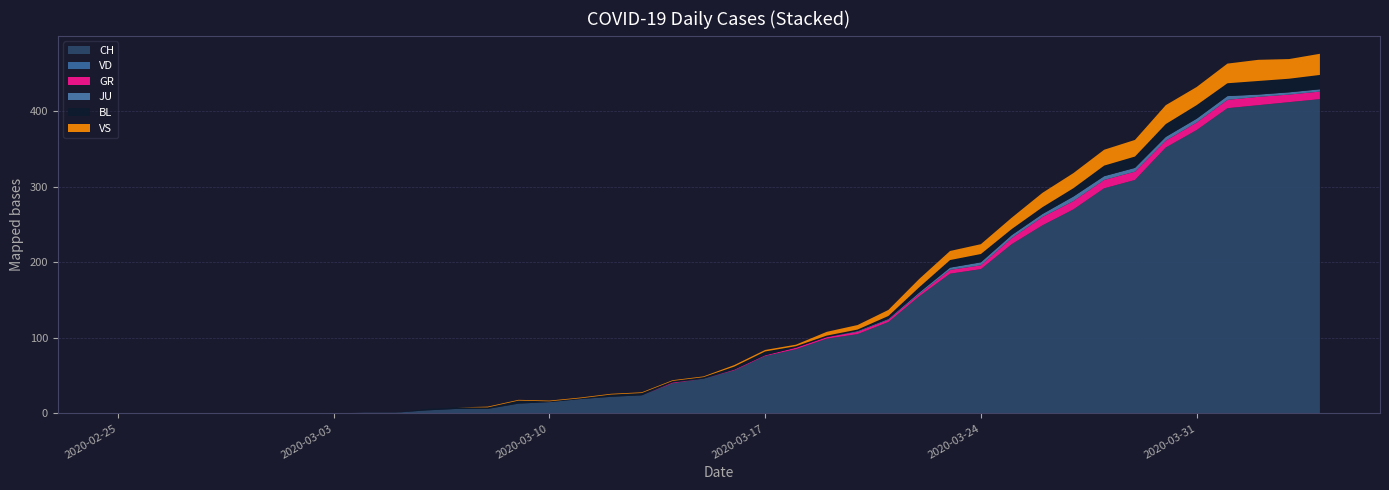

Reading left to right, what are all the values shown in this chart?

CH: 2020-02-25=0	2020-02-26=0	2020-02-27=0	2020-02-28=0	2020-02-29=0	2020-03-01=0	2020-03-02=0	2020-03-03=0	2020-03-04=1	2020-03-05=1	2020-03-06=4	2020-03-07=6	2020-03-08=6	2020-03-09=13	2020-03-10=15	2020-03-11=19	2020-03-12=22	2020-03-13=24	2020-03-14=40	2020-03-15=46	2020-03-16=57	2020-03-17=76	2020-03-18=85	2020-03-19=99	2020-03-20=105	2020-03-21=121	2020-03-22=155	2020-03-23=185	2020-03-24=191	2020-03-25=224	2020-03-26=249	2020-03-27=270	2020-03-28=298	2020-03-29=309	2020-03-30=352	2020-03-31=375	2020-04-01=404	2020-04-02=408	2020-04-03=412	2020-04-04=416
VD: 2020-02-25=0	2020-02-26=0	2020-02-27=0	2020-02-28=0	2020-02-29=0	2020-03-01=0	2020-03-02=0	2020-03-03=0	2020-03-04=0	2020-03-05=0	2020-03-06=0	2020-03-07=0	2020-03-08=0	2020-03-09=0	2020-03-10=0	2020-03-11=0	2020-03-12=0	2020-03-13=0	2020-03-14=0	2020-03-15=0	2020-03-16=0	2020-03-17=0	2020-03-18=0	2020-03-19=0	2020-03-20=0	2020-03-21=0	2020-03-22=0	2020-03-23=0	2020-03-24=0	2020-03-25=0	2020-03-26=0	2020-03-27=0	2020-03-28=0	2020-03-29=0	2020-03-30=0	2020-03-31=0	2020-04-01=0	2020-04-02=0	2020-04-03=0	2020-04-04=0
GR: 2020-02-25=0	2020-02-26=0	2020-02-27=0	2020-02-28=0	2020-02-29=0	2020-03-01=0	2020-03-02=0	2020-03-03=0	2020-03-04=0	2020-03-05=0	2020-03-06=0	2020-03-07=0	2020-03-08=0	2020-03-09=0	2020-03-10=0	2020-03-11=0	2020-03-12=0	2020-03-13=0	2020-03-14=1	2020-03-15=0	2020-03-16=1	2020-03-17=1	2020-03-18=2	2020-03-19=2	2020-03-20=3	2020-03-21=3	2020-03-22=3	2020-03-23=5	2020-03-24=5	2020-03-25=8	2020-03-26=11	2020-03-27=11	2020-03-28=11	2020-03-29=11	2020-03-30=9	2020-03-31=10	2020-04-01=11	2020-04-02=11	2020-04-03=10	2020-04-04=10
JU: 2020-02-25=0	2020-02-26=0	2020-02-27=0	2020-02-28=0	2020-02-29=0	2020-03-01=0	2020-03-02=0	2020-03-03=0	2020-03-04=0	2020-03-05=0	2020-03-06=0	2020-03-07=0	2020-03-08=0	2020-03-09=0	2020-03-10=0	2020-03-11=0	2020-03-12=0	2020-03-13=0	2020-03-14=0	2020-03-15=0	2020-03-16=0	2020-03-17=0	2020-03-18=0	2020-03-19=0	2020-03-20=1	2020-03-21=1	2020-03-22=2	2020-03-23=3	2020-03-24=4	2020-03-25=4	2020-03-26=4	2020-03-27=6	2020-03-28=5	2020-03-29=5	2020-03-30=5	2020-03-31=5	2020-04-01=5	2020-04-02=3	2020-04-03=3	2020-04-04=3
BL: 2020-02-25=0	2020-02-26=0	2020-02-27=0	2020-02-28=0	2020-02-29=0	2020-03-01=0	2020-03-02=0	2020-03-03=0	2020-03-04=0	2020-03-05=0	2020-03-06=2	2020-03-07=2	2020-03-08=2	2020-03-09=4	2020-03-10=1	2020-03-11=1	2020-03-12=3	2020-03-13=3	2020-03-14=2	2020-03-15=2	2020-03-16=4	2020-03-17=5	2020-03-18=2	2020-03-19=2	2020-03-20=2	2020-03-21=4	2020-03-22=7	2020-03-23=10	2020-03-24=11	2020-03-25=8	2020-03-26=9	2020-03-27=11	2020-03-28=14	2020-03-29=15	2020-03-30=17	2020-03-31=18	2020-04-01=17	2020-04-02=18	2020-04-03=18	2020-04-04=19
VS: 2020-02-25=0	2020-02-26=0	2020-02-27=0	2020-02-28=0	2020-02-29=0	2020-03-01=0	2020-03-02=0	2020-03-03=0	2020-03-04=0	2020-03-05=0	2020-03-06=0	2020-03-07=0	2020-03-08=1	2020-03-09=1	2020-03-10=1	2020-03-11=1	2020-03-12=1	2020-03-13=1	2020-03-14=1	2020-03-15=1	2020-03-16=2	2020-03-17=2	2020-03-18=2	2020-03-19=5	2020-03-20=6	2020-03-21=8	2020-03-22=11	2020-03-23=12	2020-03-24=13	2020-03-25=15	2020-03-26=19	2020-03-27=20	2020-03-28=21	2020-03-29=22	2020-03-30=25	2020-03-31=24	2020-04-01=26	2020-04-02=28	2020-04-03=26	2020-04-04=28